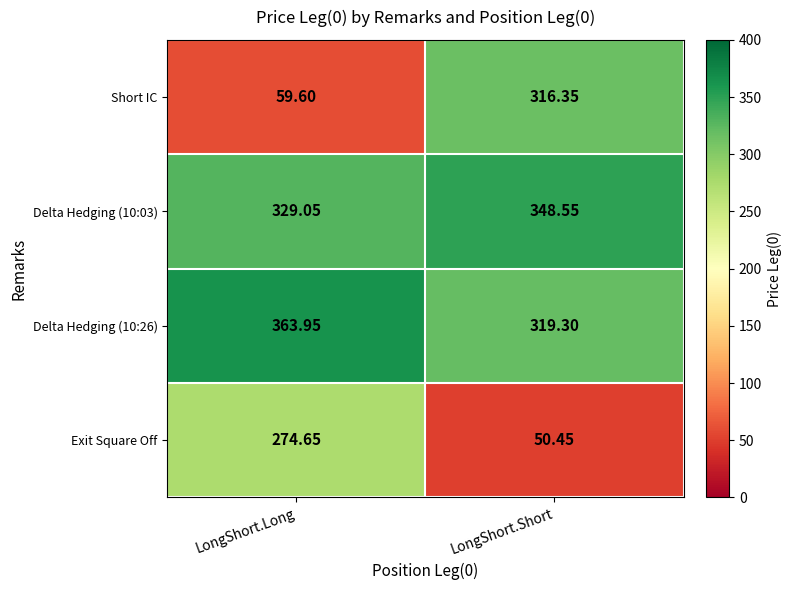

Where is Exit Square Off nearest to the value 162?

LongShort.Short